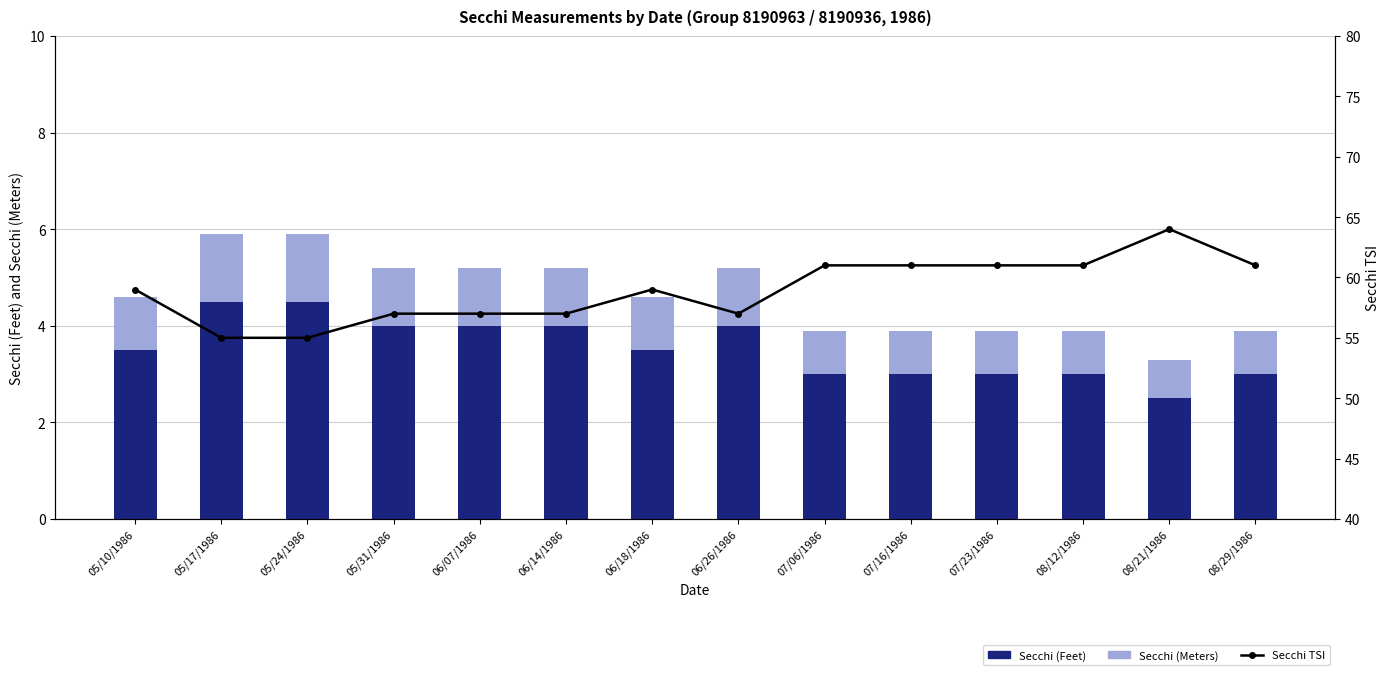

Between 05/10/1986 and 07/16/1986, which series saw the biggest shift?

Secchi TSI